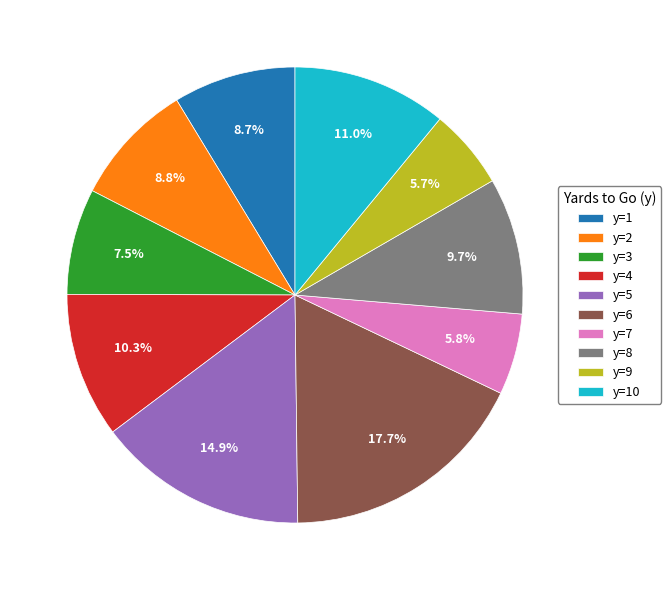

What portion of the pie excludes y=3?

92.5%